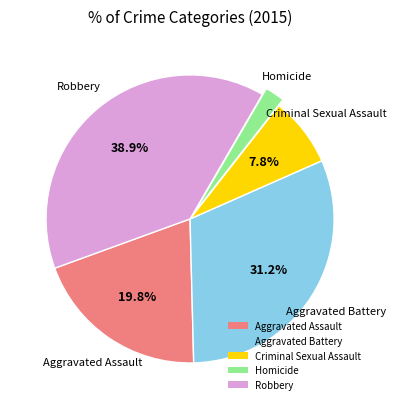

Rank the categories by value from lowest to highest.

Homicide, Criminal Sexual Assault, Aggravated Assault, Aggravated Battery, Robbery